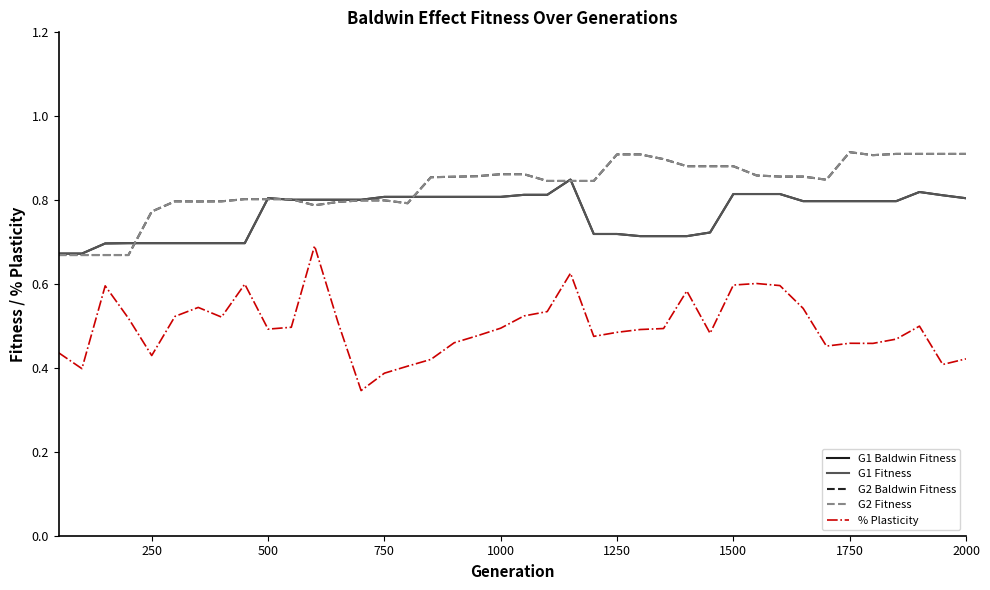

What is the highest value of the % Plasticity series?

0.7